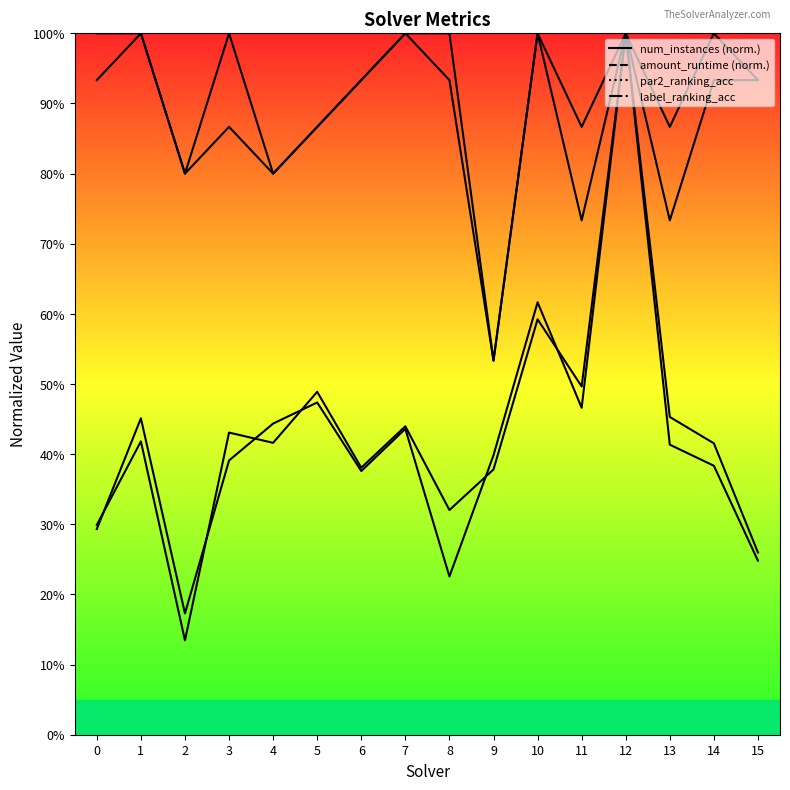

True or false: num_instances and par2_ranking_acc cross at least once.

False